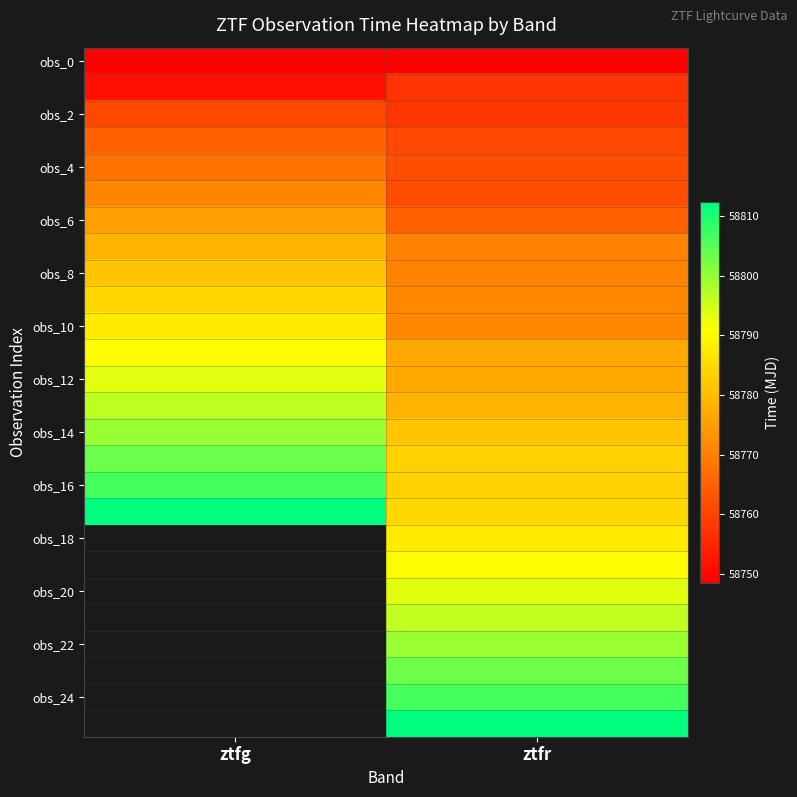

At which category does the chart reach its peak across all series?

ztfg